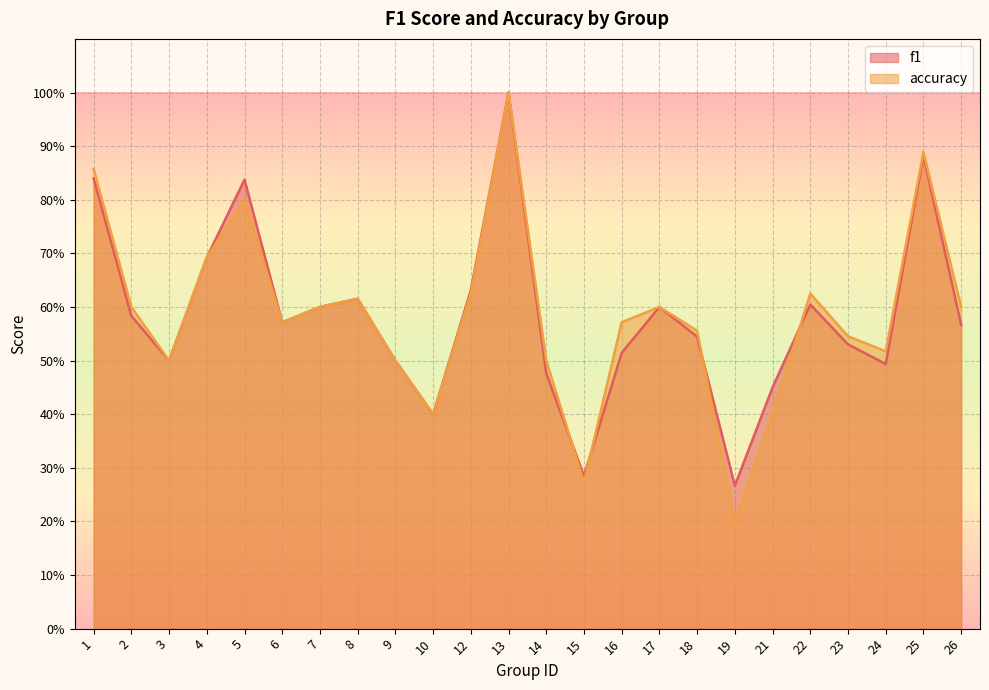

What is the value of the f1 point at the 20th from the left?

0.6